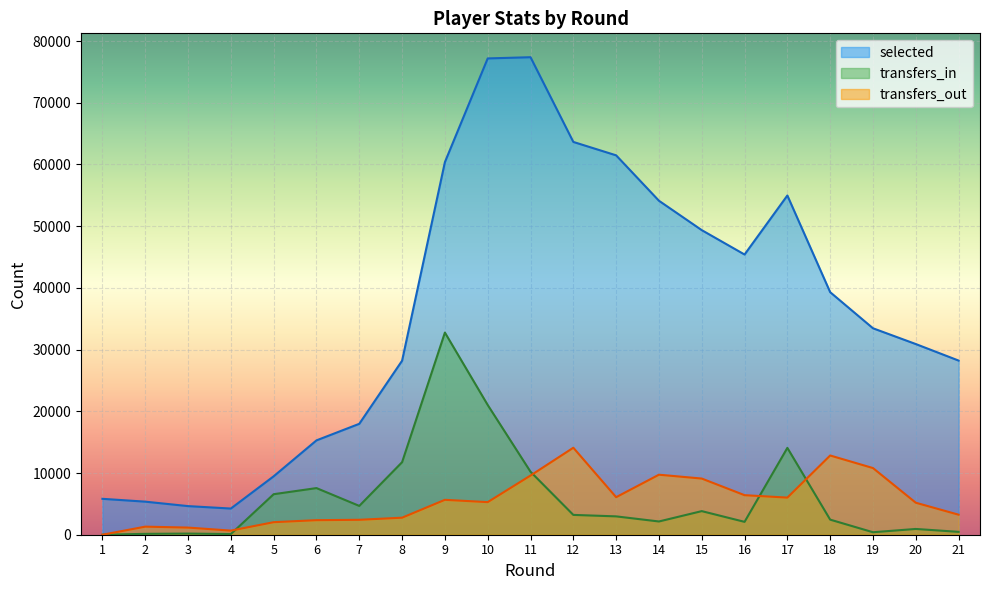

What is the maximum value for transfers_out?

14095